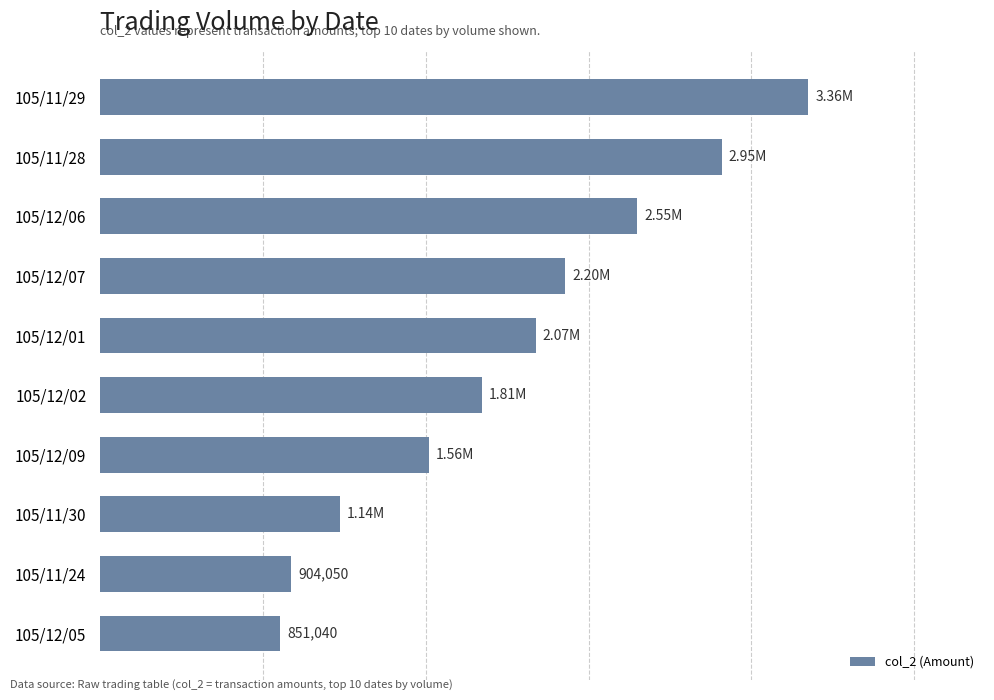

Does the chart contain any negative values?

No